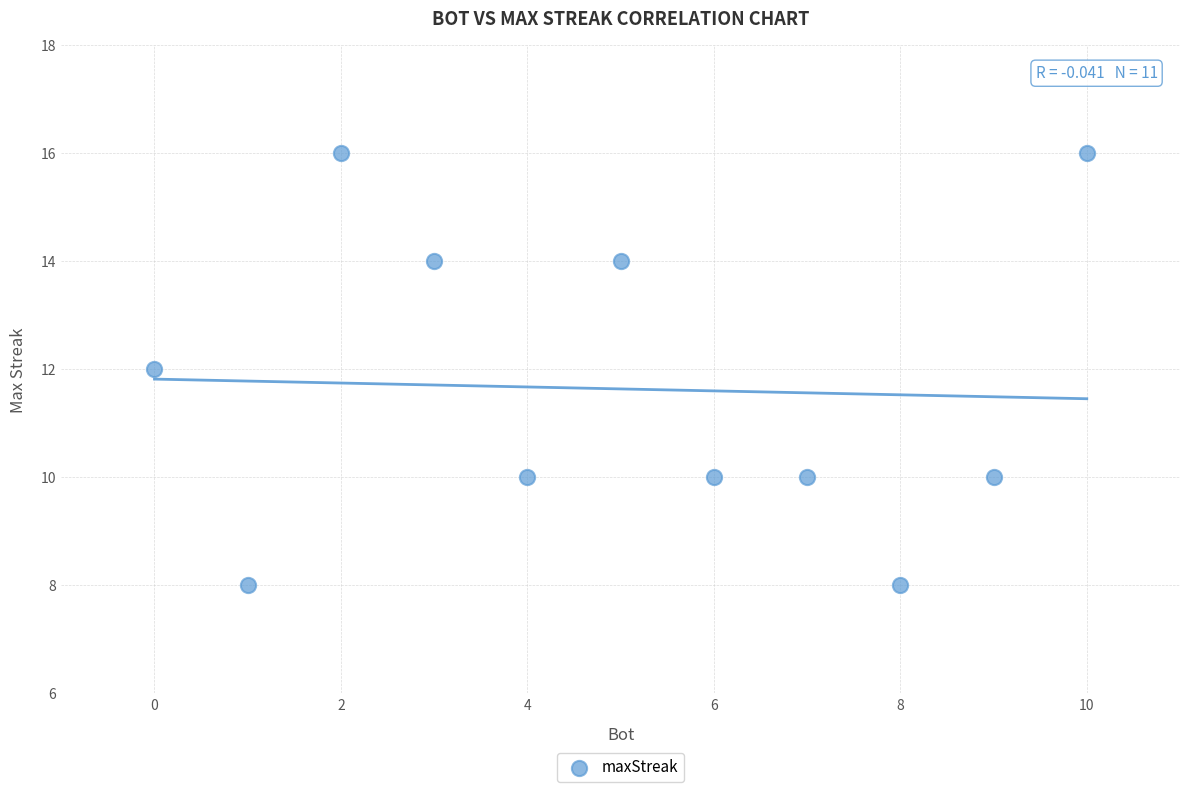

What is the range of Y values (max minus min)?

8